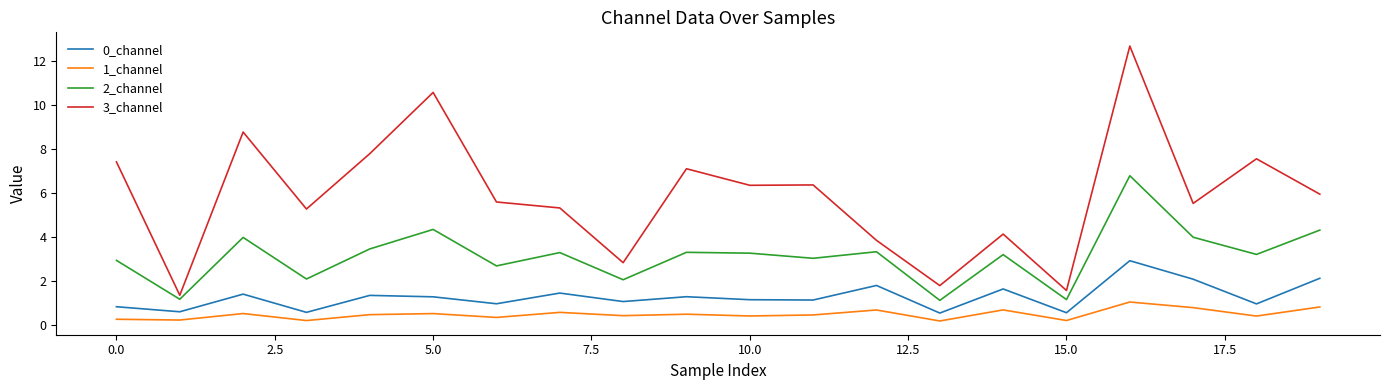

Which series has the widest spread of values?

3_channel